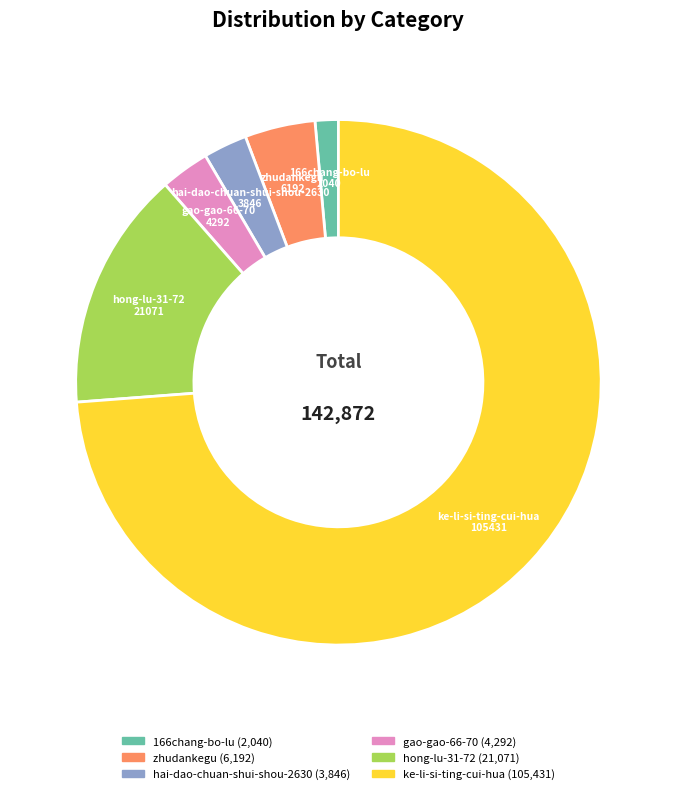

What is the ratio of the value at zhudankegu to the value at 166chang-bo-lu?

3.0